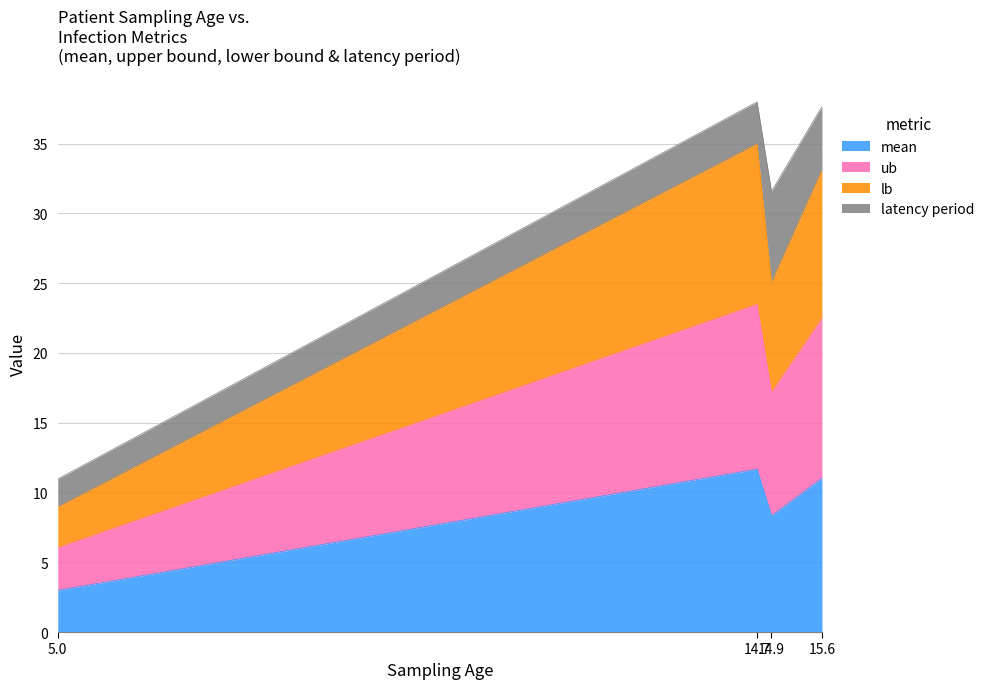

Is it true that mean equals 11.0 at 15.6?

True